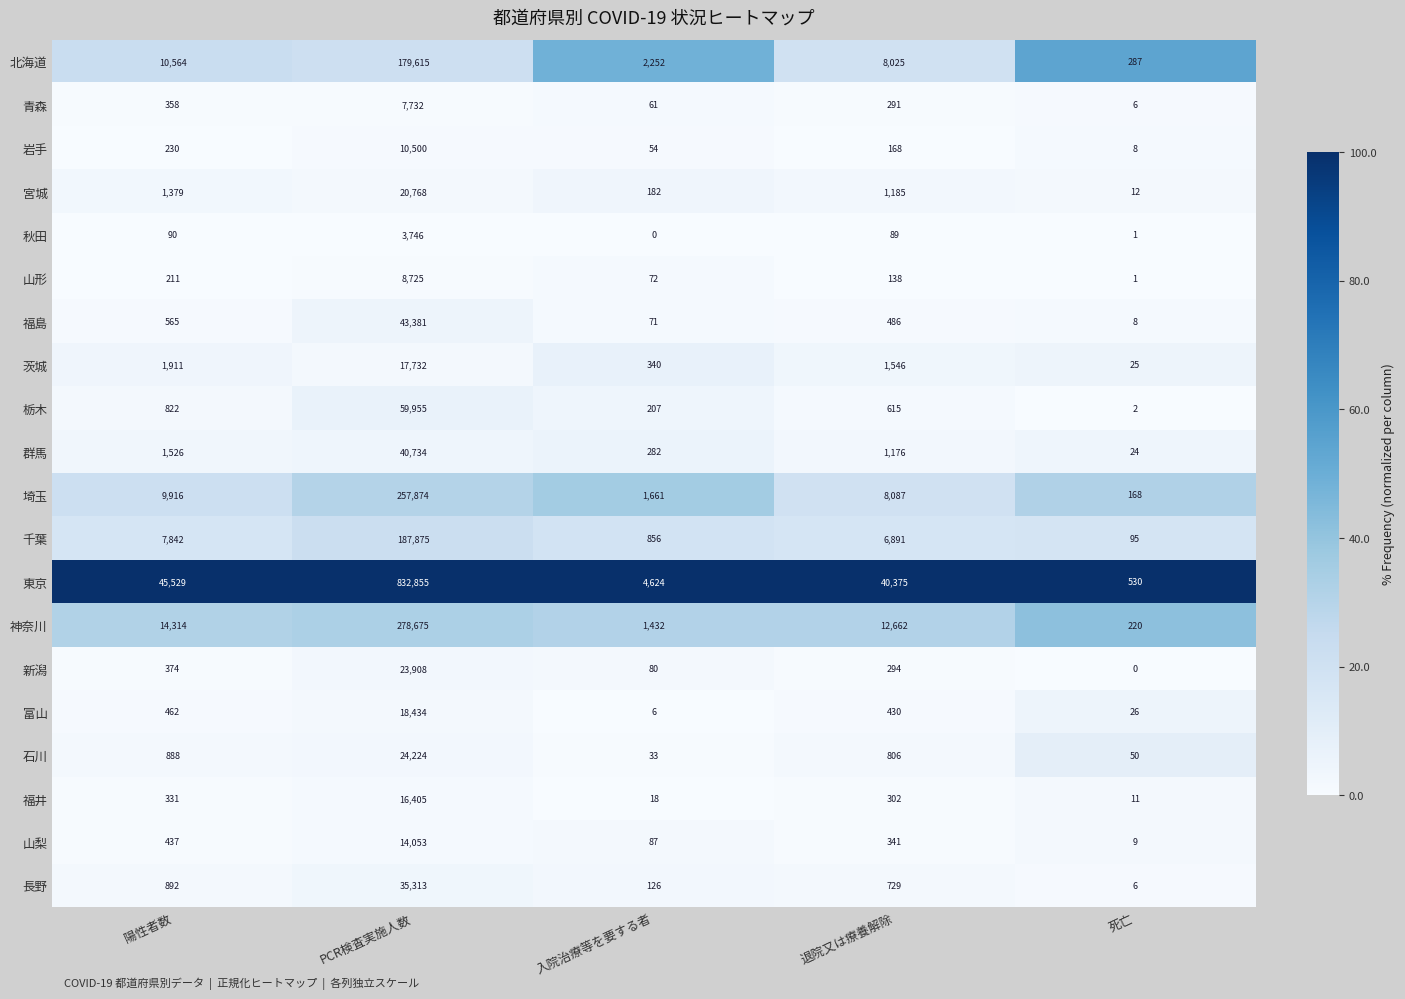

True or false: 山梨 has a value of 341 at 退院又は療養解除.

True